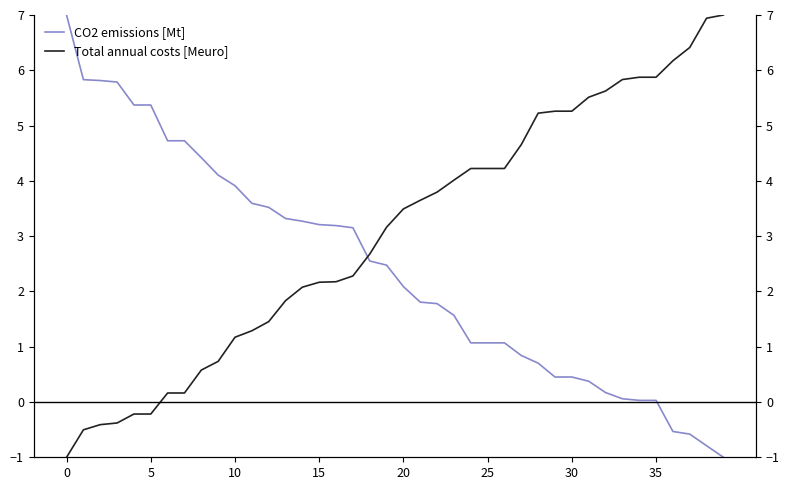

What is the highest value of the Total annual costs [Meuro] series?

7.0